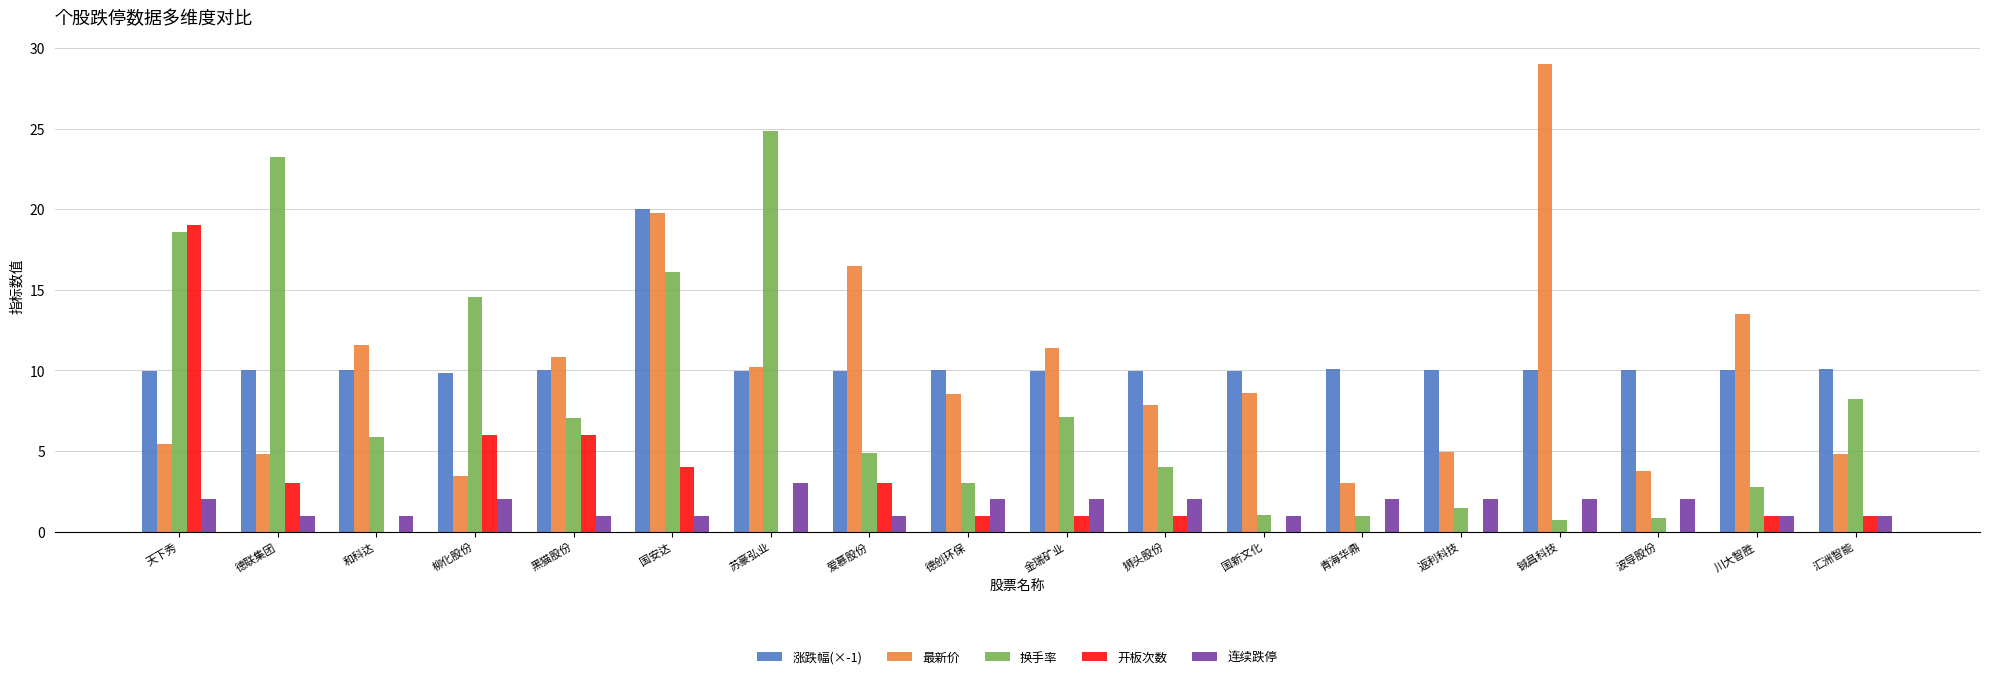

The value of 连续跌停 at 川大智胜 is 1.0. True or false?

True